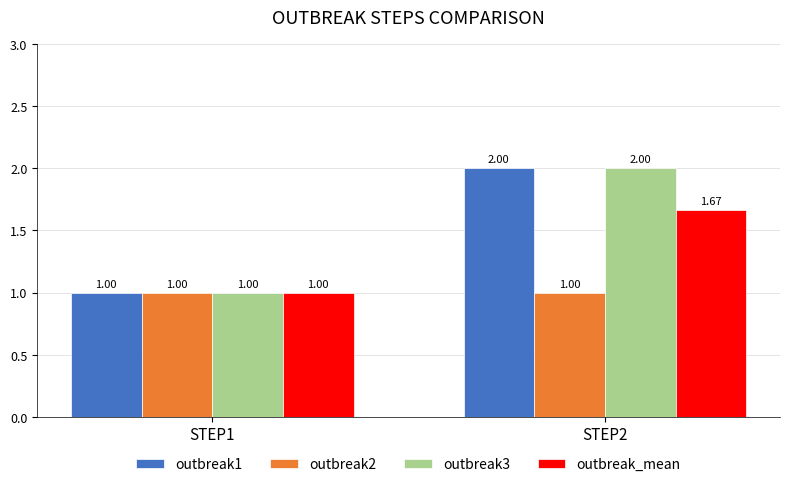

What is the difference between the outbreak_mean values at STEP2 and STEP1?

0.7